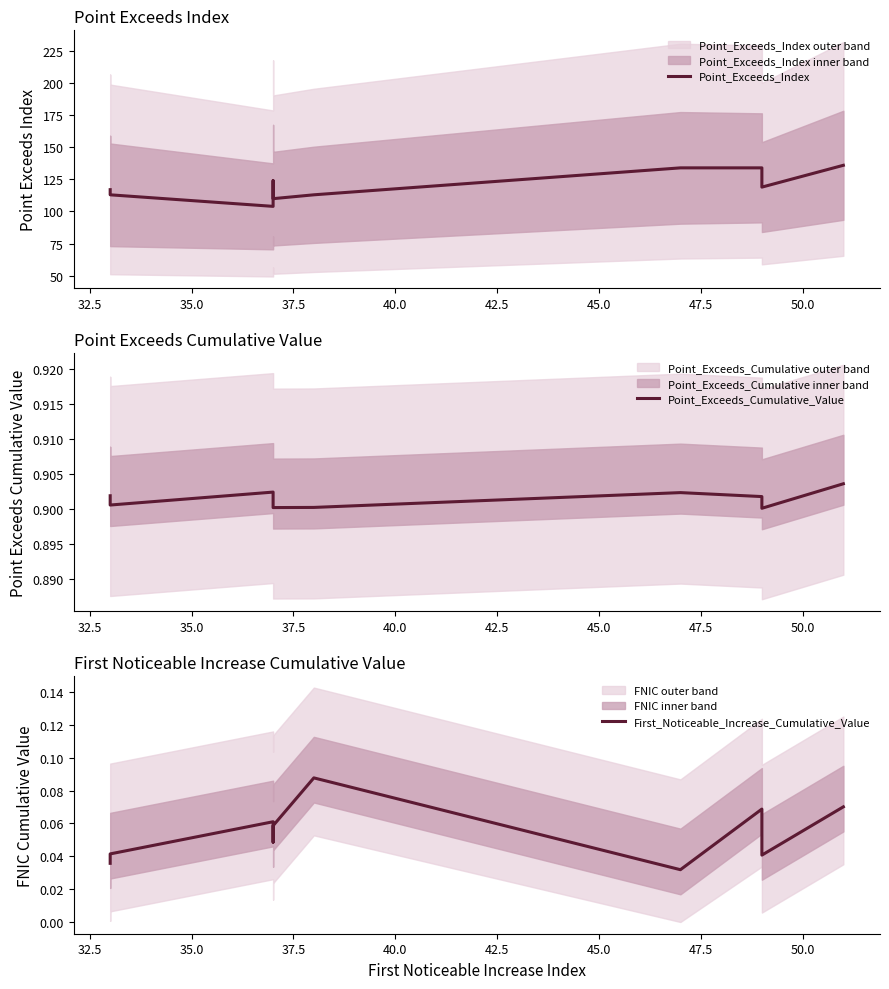

The Point_Exceeds_Cumulative_Value series shows 0.9 at 32.5. True or false?

True